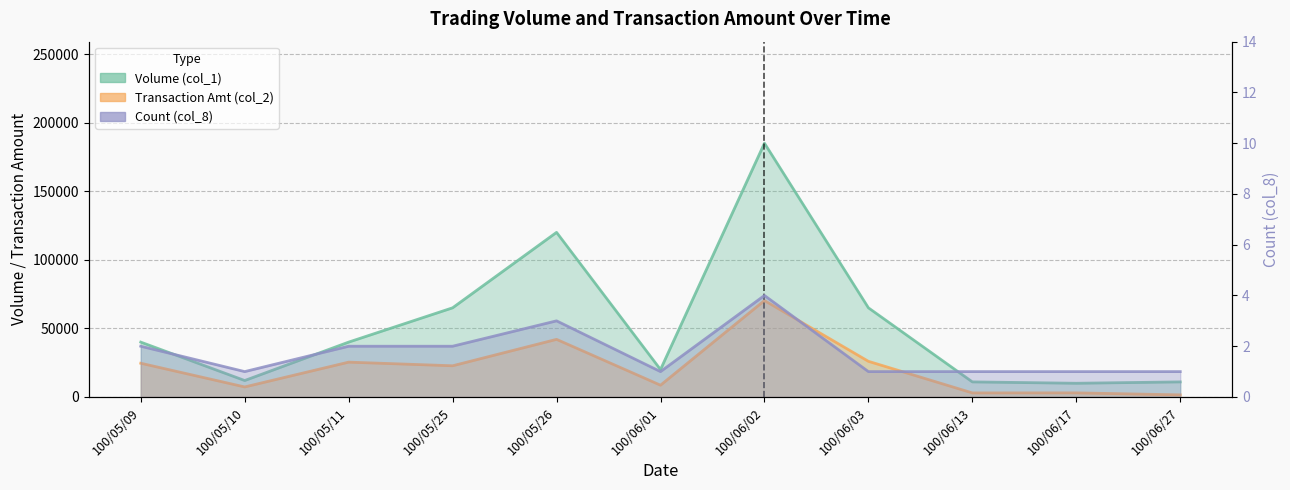

How many lines are shown in the chart?

3